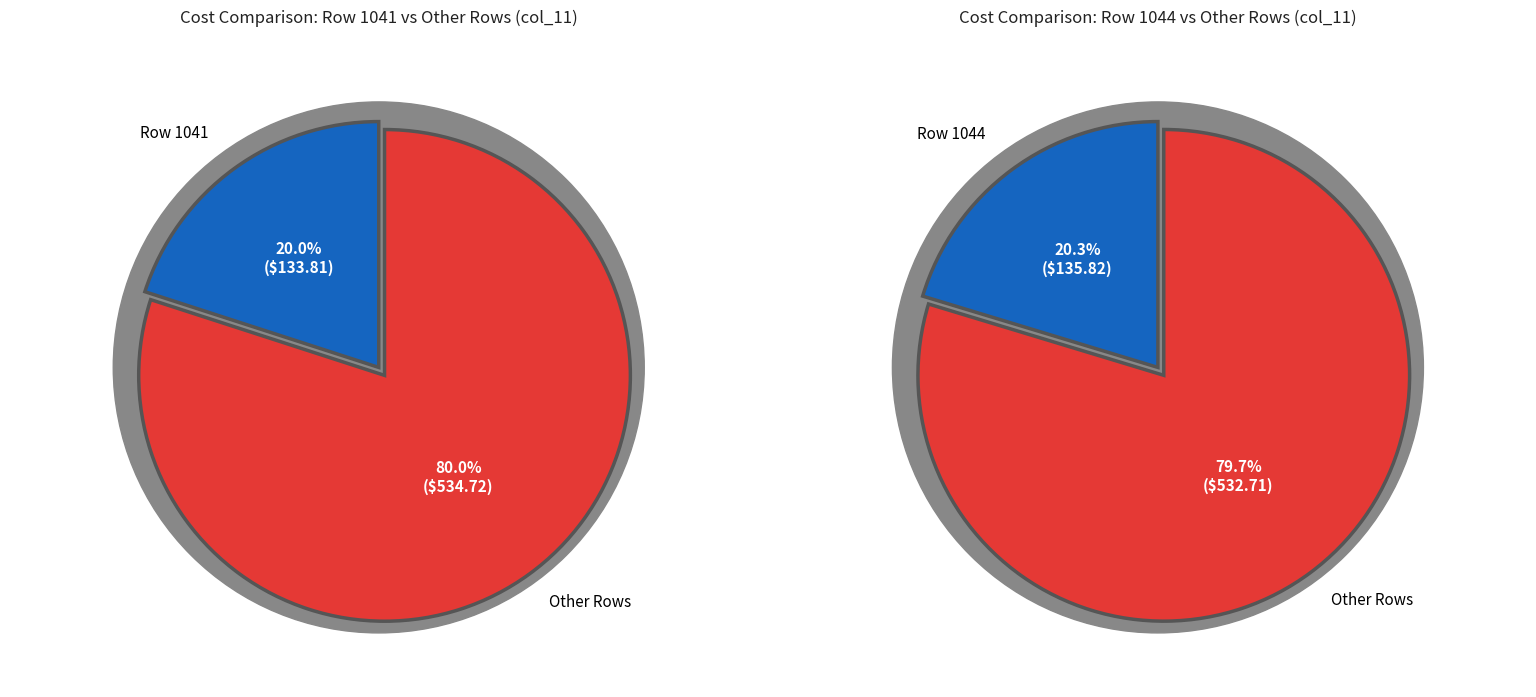

Is it true that 1045 is 0% of the pie?

True